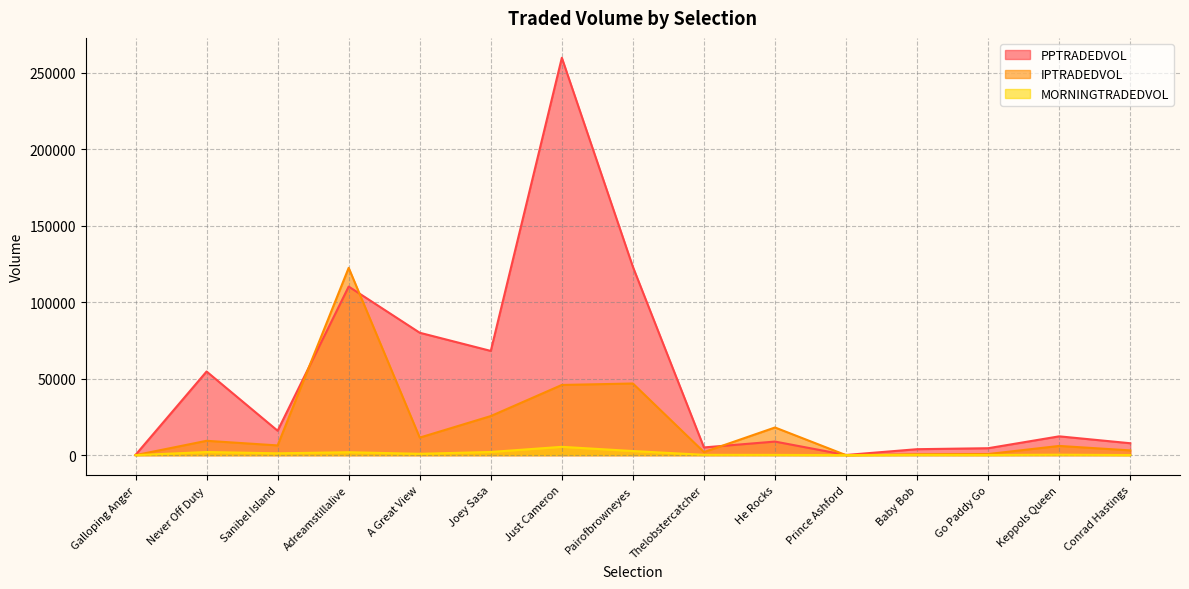

What are all the series names shown in the legend?

PPTRADEDVOL, IPTRADEDVOL, MORNINGTRADEDVOL